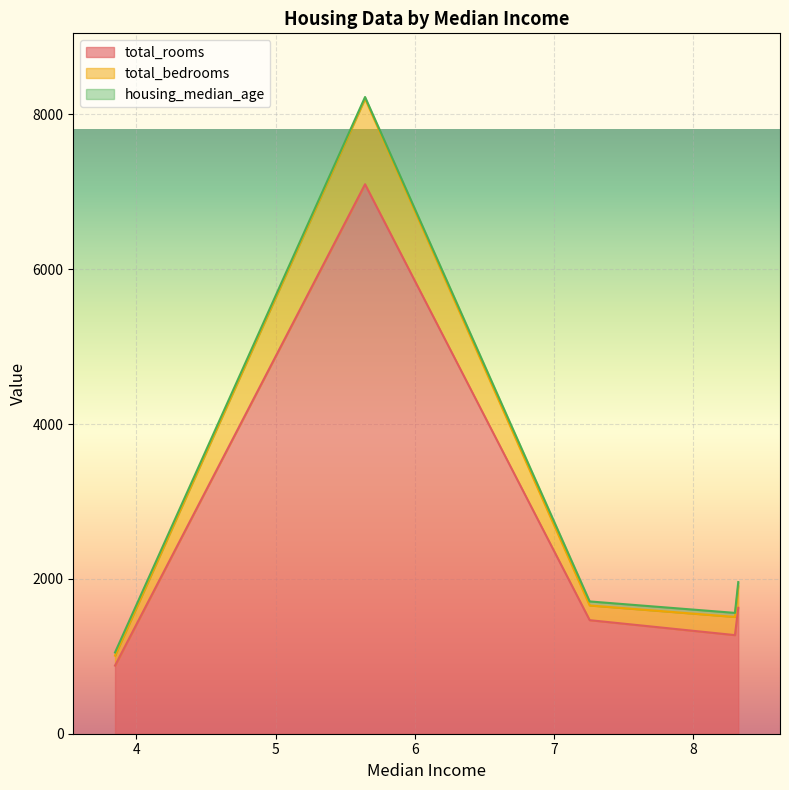

The value of total_rooms at 3.8462 is 1454. True or false?

False